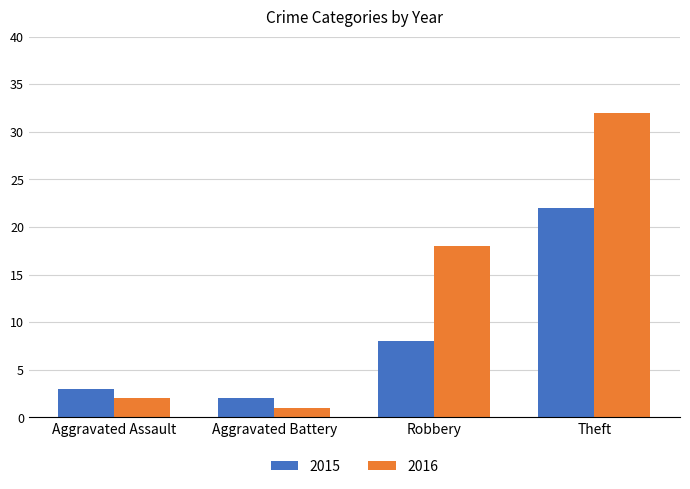

At Aggravated Assault, list the series in order from smallest to largest.

2016, 2015